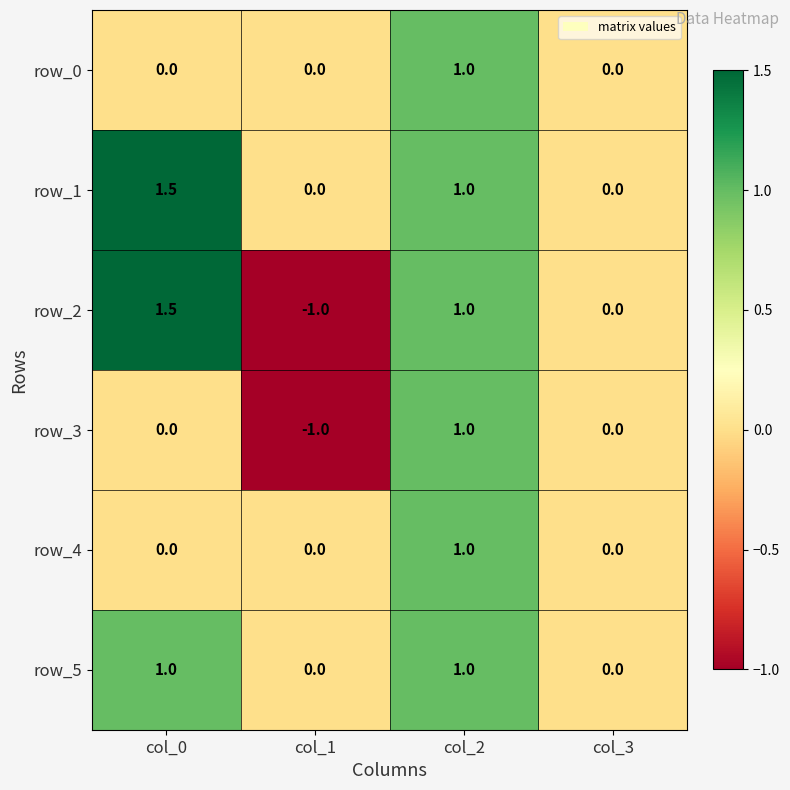

How many row_4 values are between 0 and 1?

4